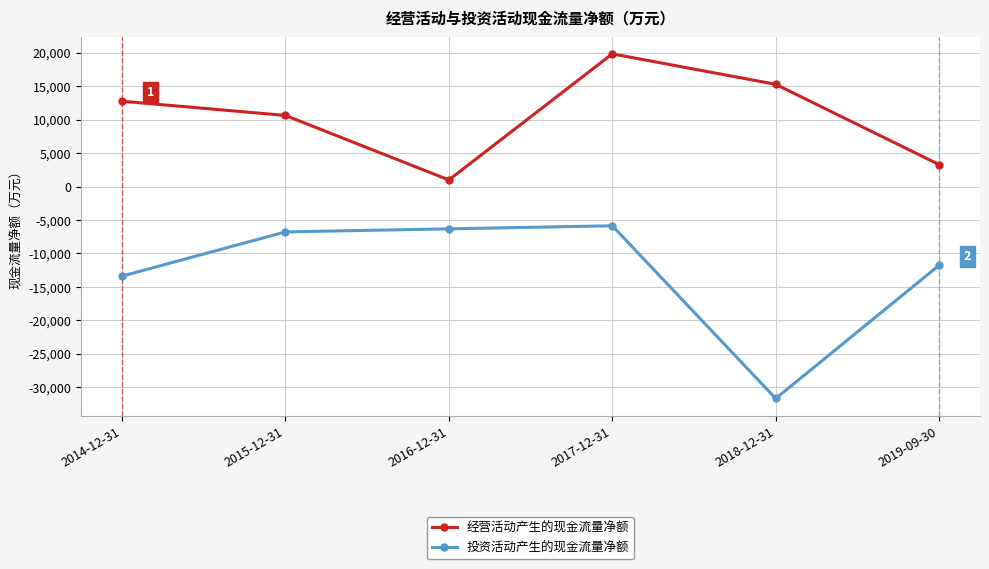

Is it true that 投资活动产生的现金流量净额 equals -11769 at 2019-09-30?

True